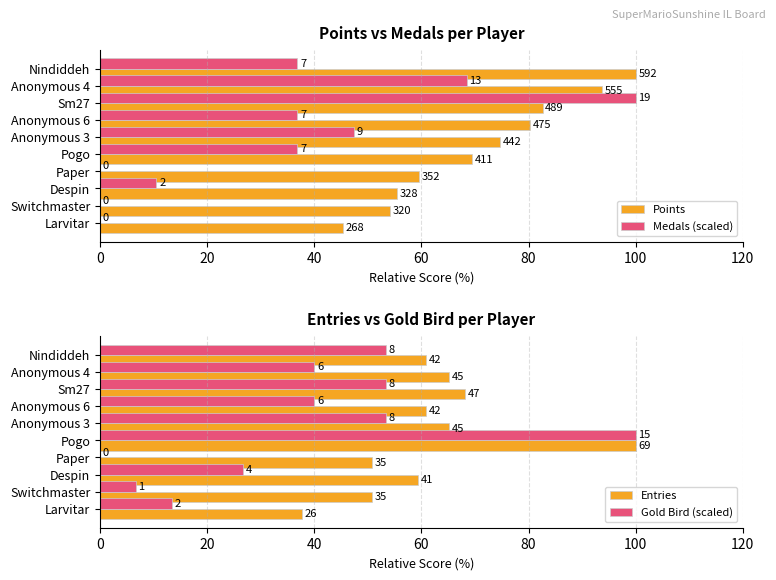

What is the total value across all series at Despin?

152.0